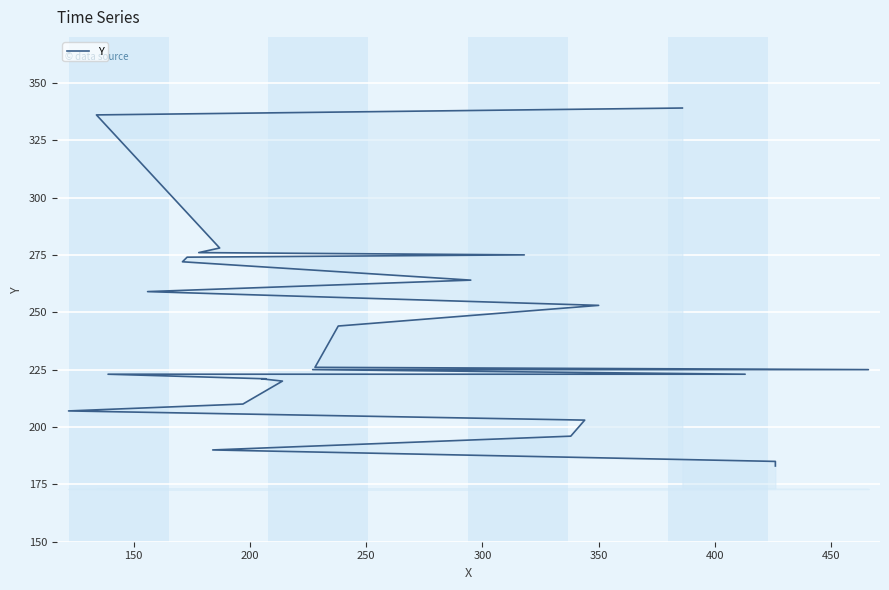

What is the smallest value displayed?

183